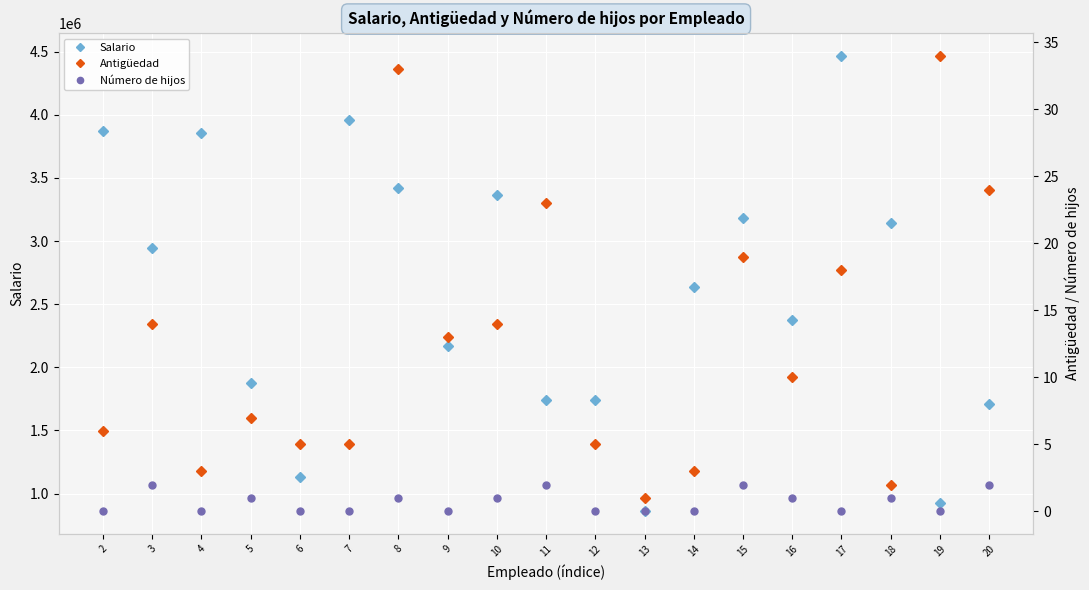

At how many categories does at least one series exceed 3688632?

4